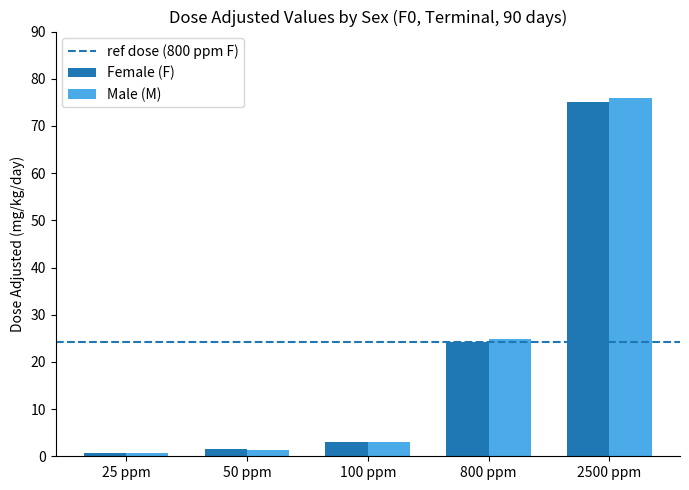

Reading right to left, extract all data points from this chart.

Female (F): 2500 ppm=75.0	800 ppm=24.2	100 ppm=3.0	50 ppm=1.5	25 ppm=0.7
Male (M): 2500 ppm=76.0	800 ppm=24.8	100 ppm=3.0	50 ppm=1.4	25 ppm=0.7